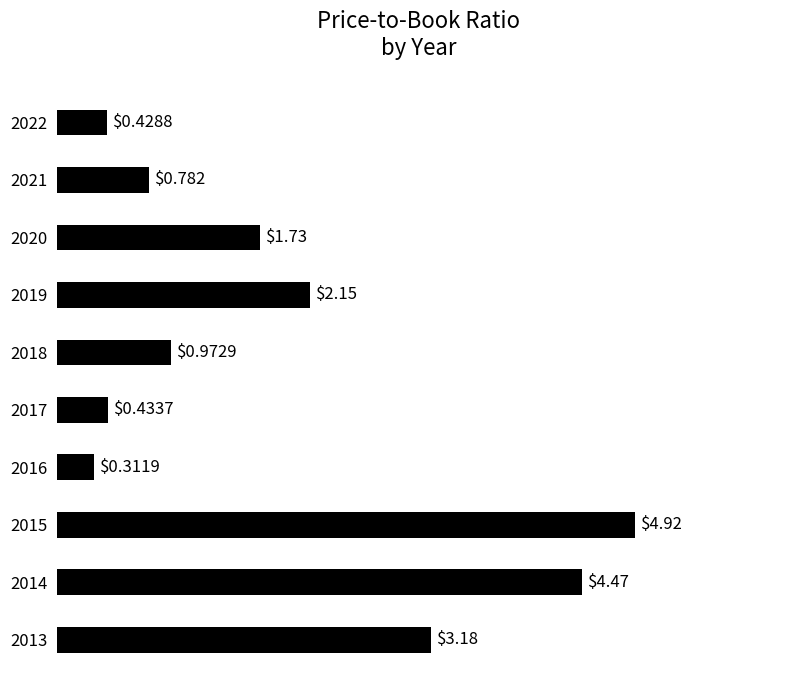

What is the sum of all values?

19.4